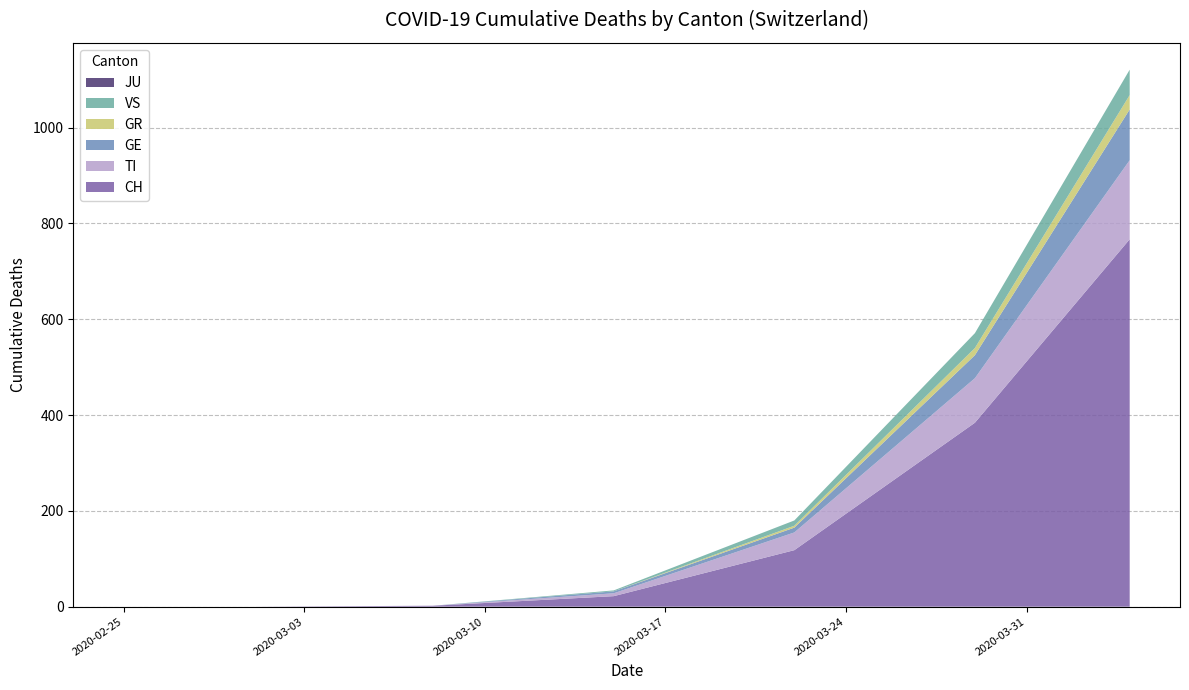

What is the highest value of the CH series?

767